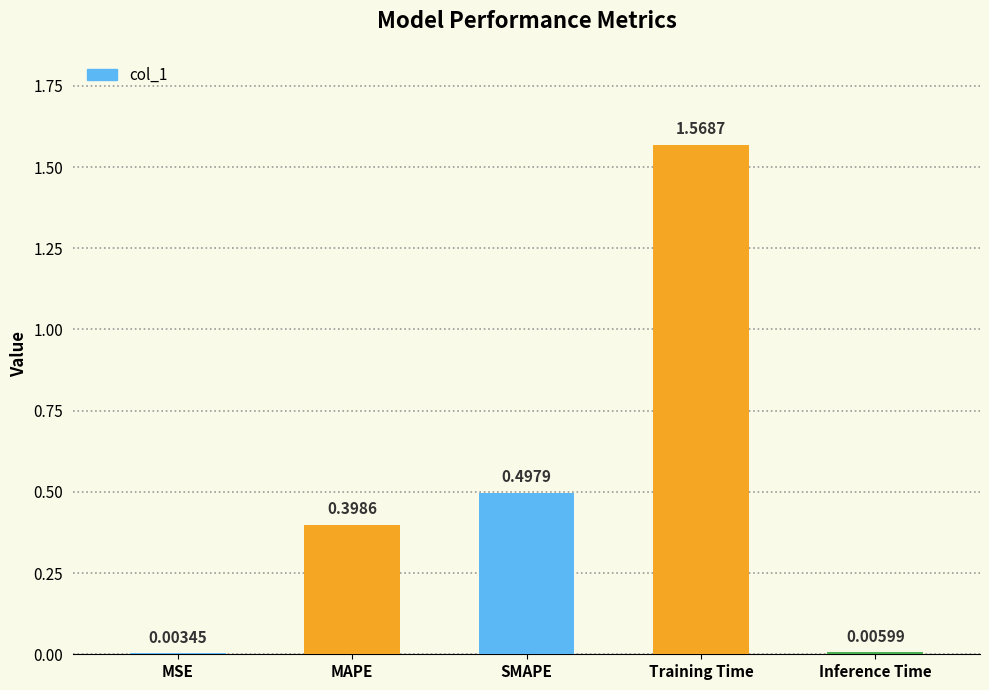

At which category does the chart reach its peak across all series?

Training Time